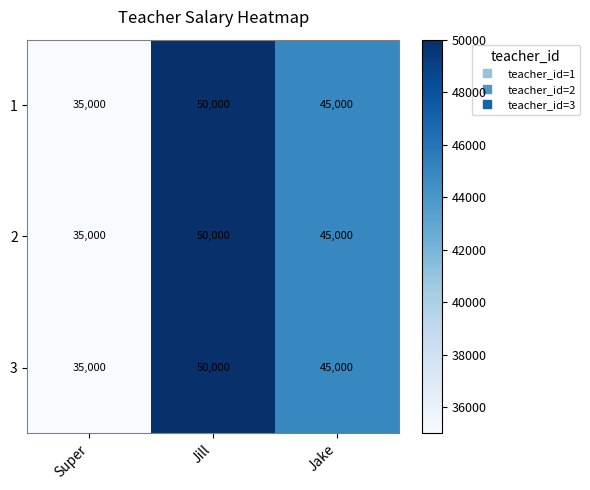

What is the sum of all 2 values?

130000